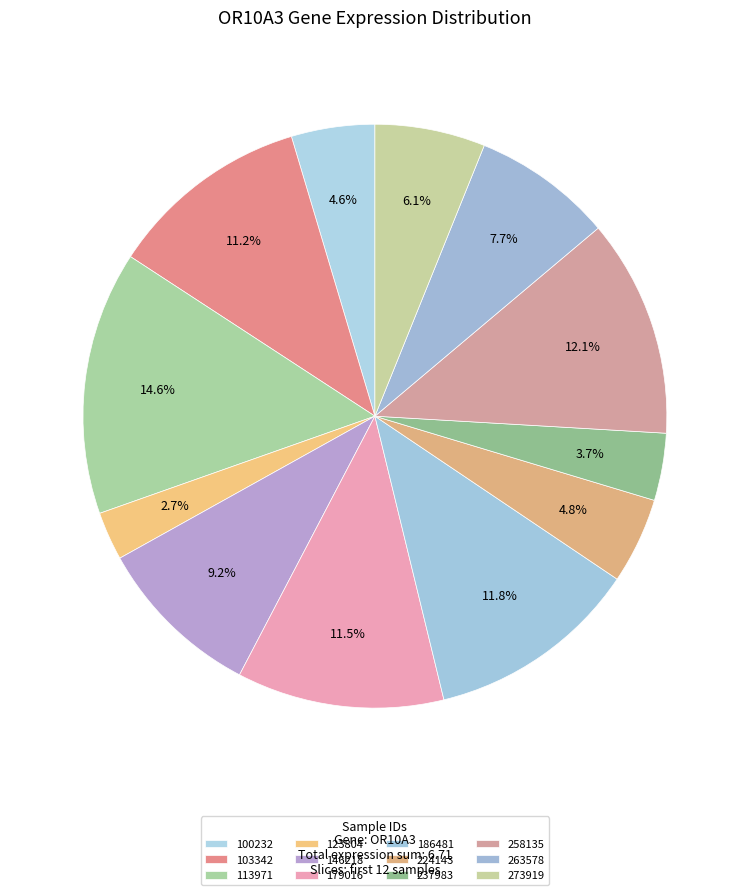

Does 263578 represent more than half of the total?

No